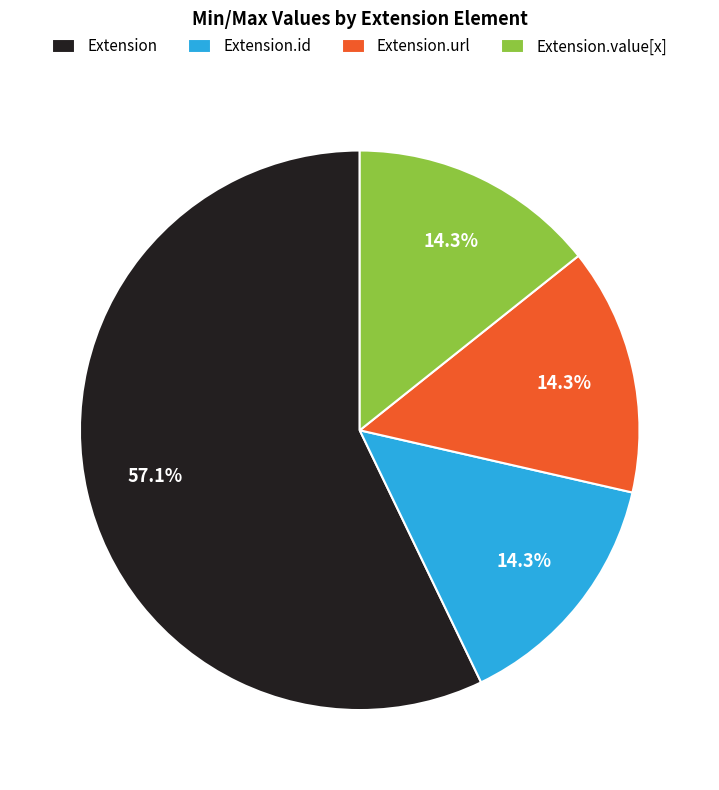

Between Extension.value[x] and Extension, which is larger?

Extension